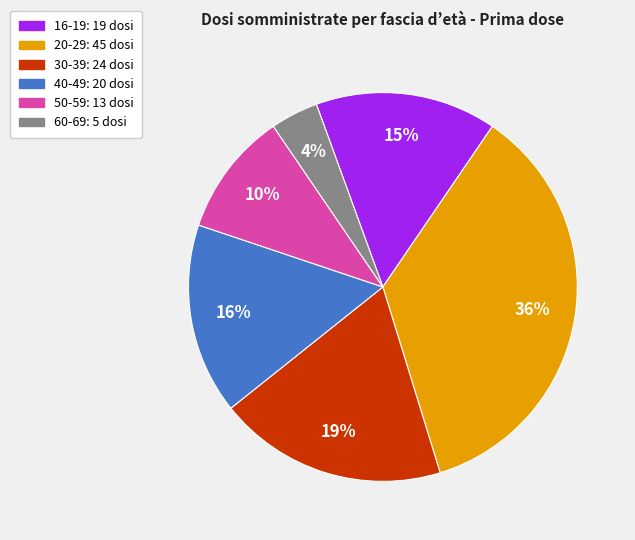

Does any single category account for the majority?

No